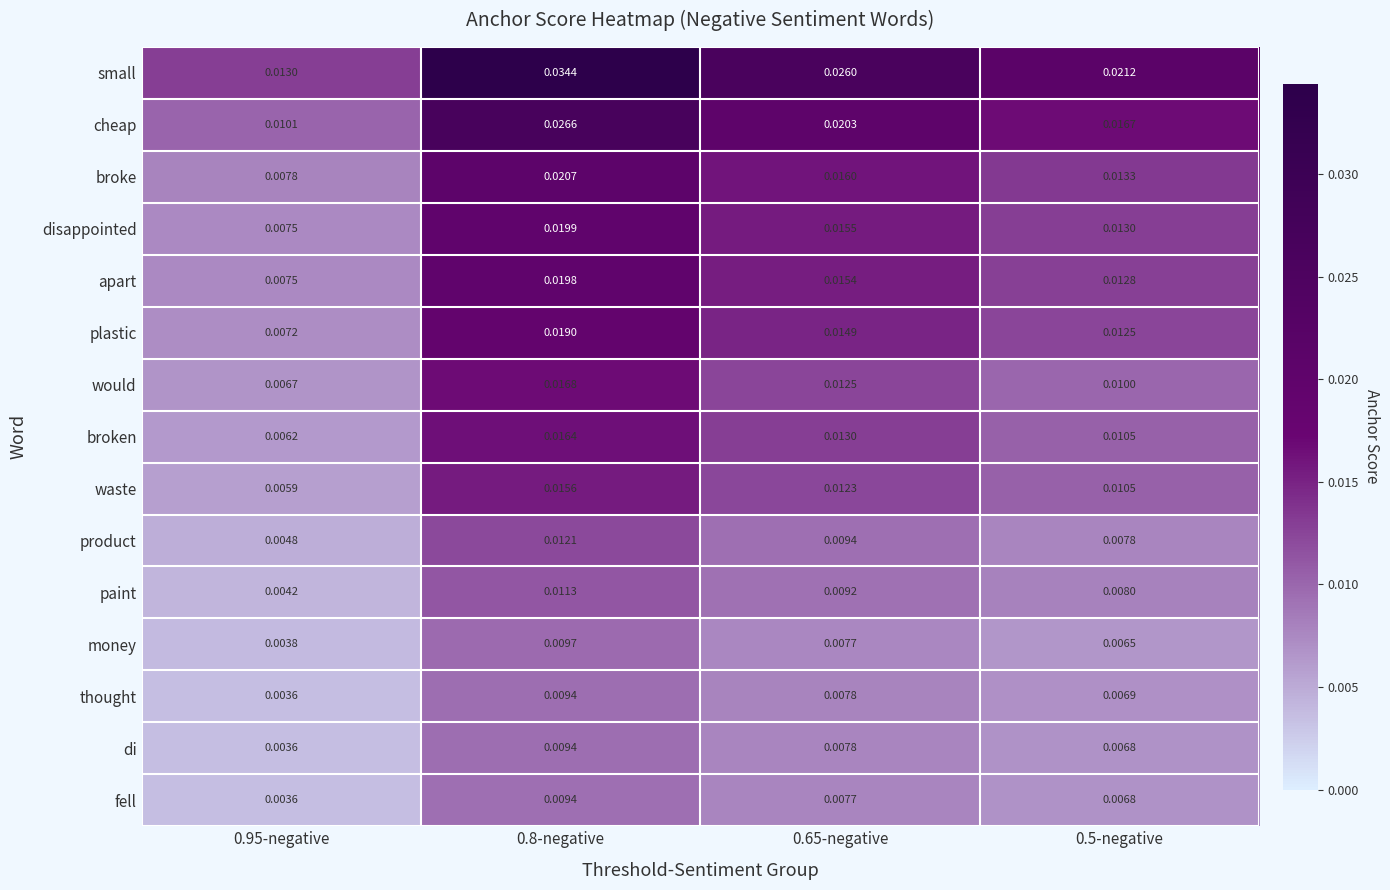

Which series has the widest spread of values?

small